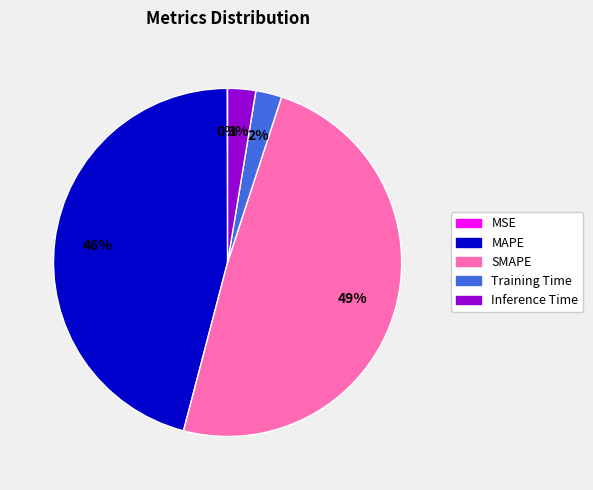

Between MAPE and SMAPE, which is larger?

SMAPE